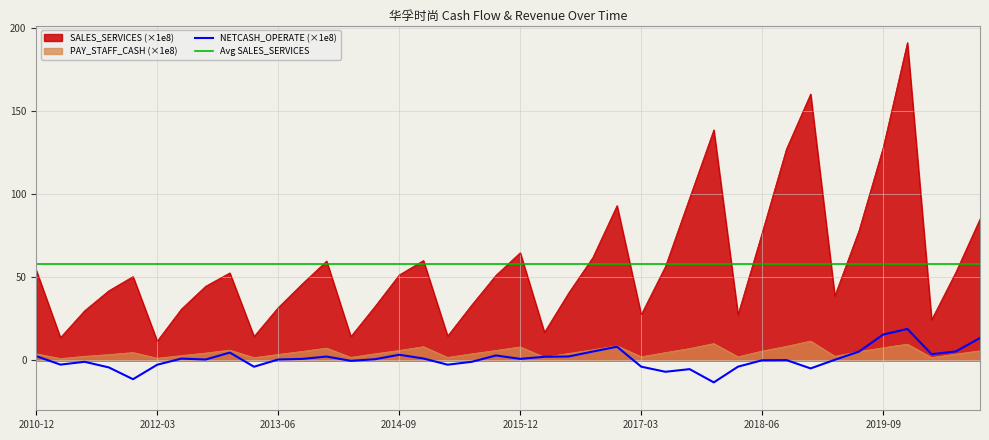

Which series has the widest spread of values?

SALES_SERVICES